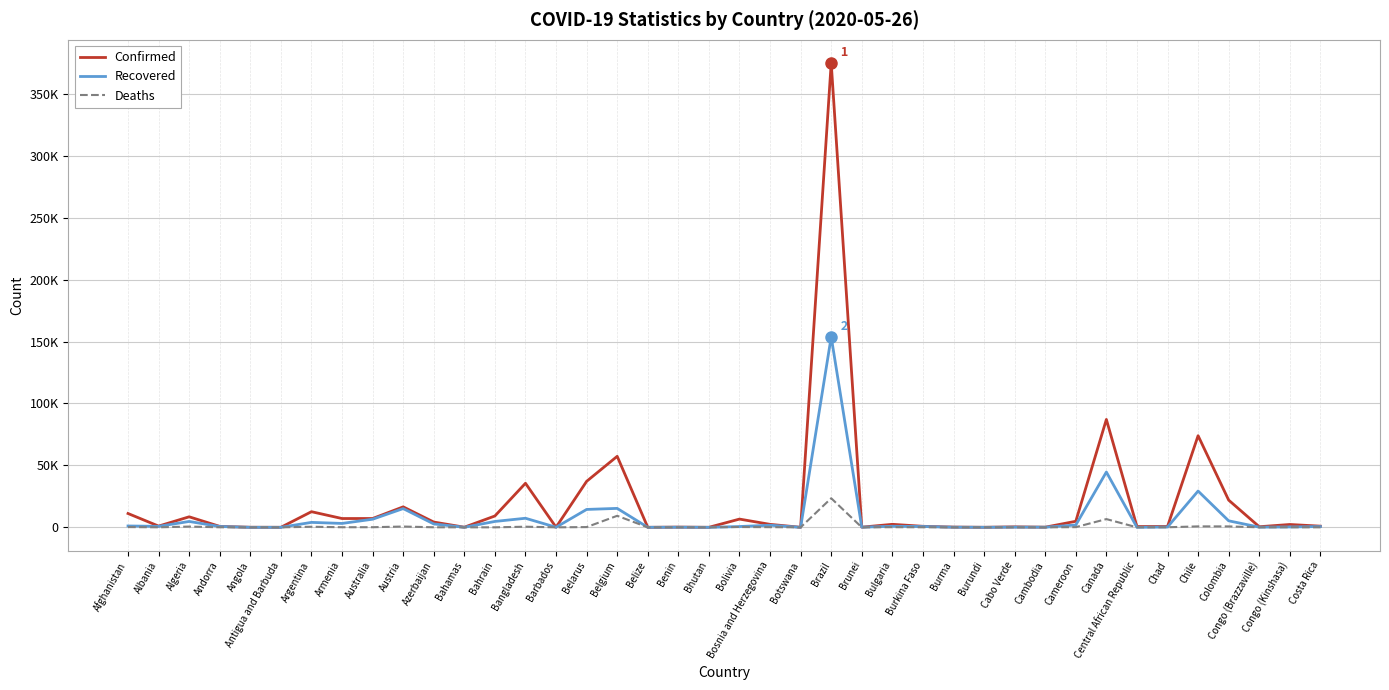

Which series has the largest range (max minus min)?

Confirmed